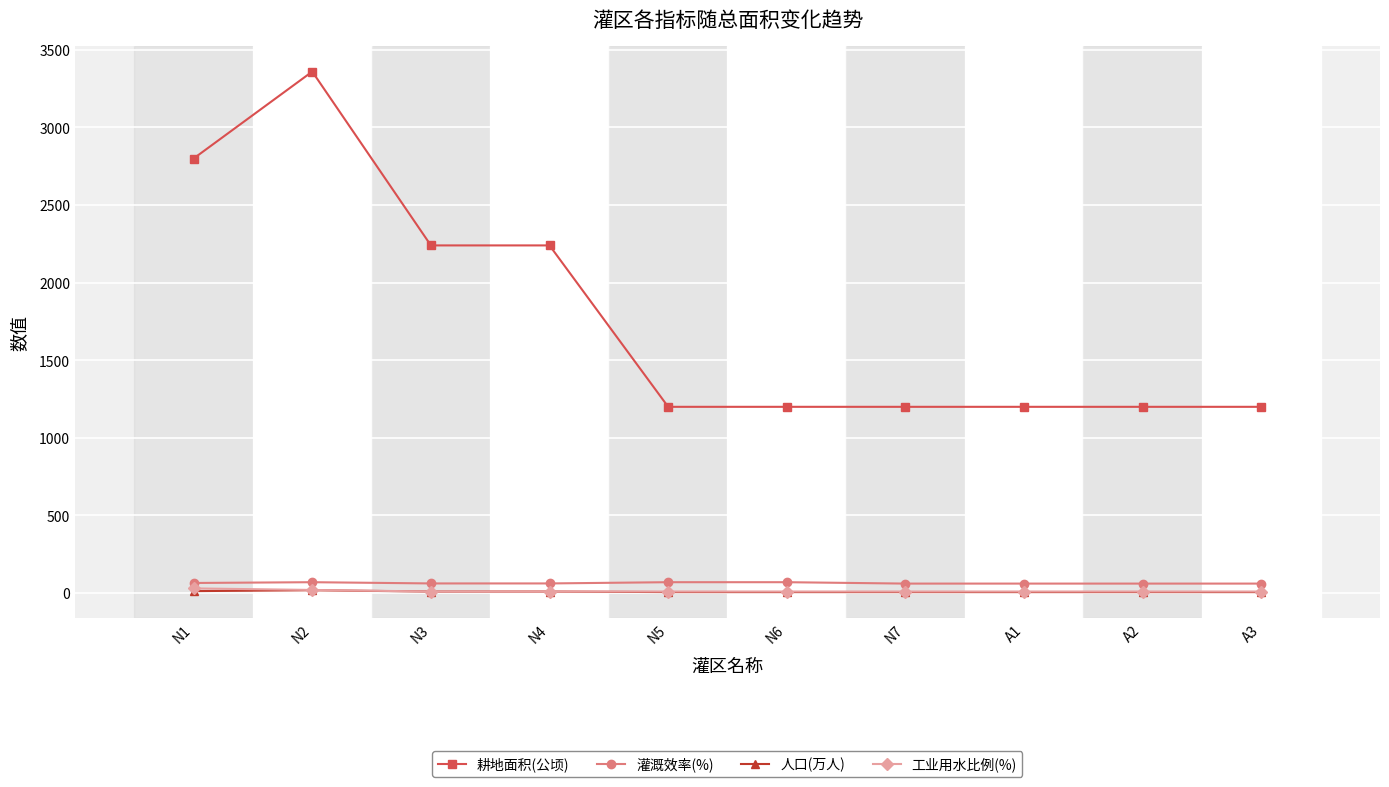

Between N3 and N6, which series saw the biggest shift?

耕地面积(公顷)